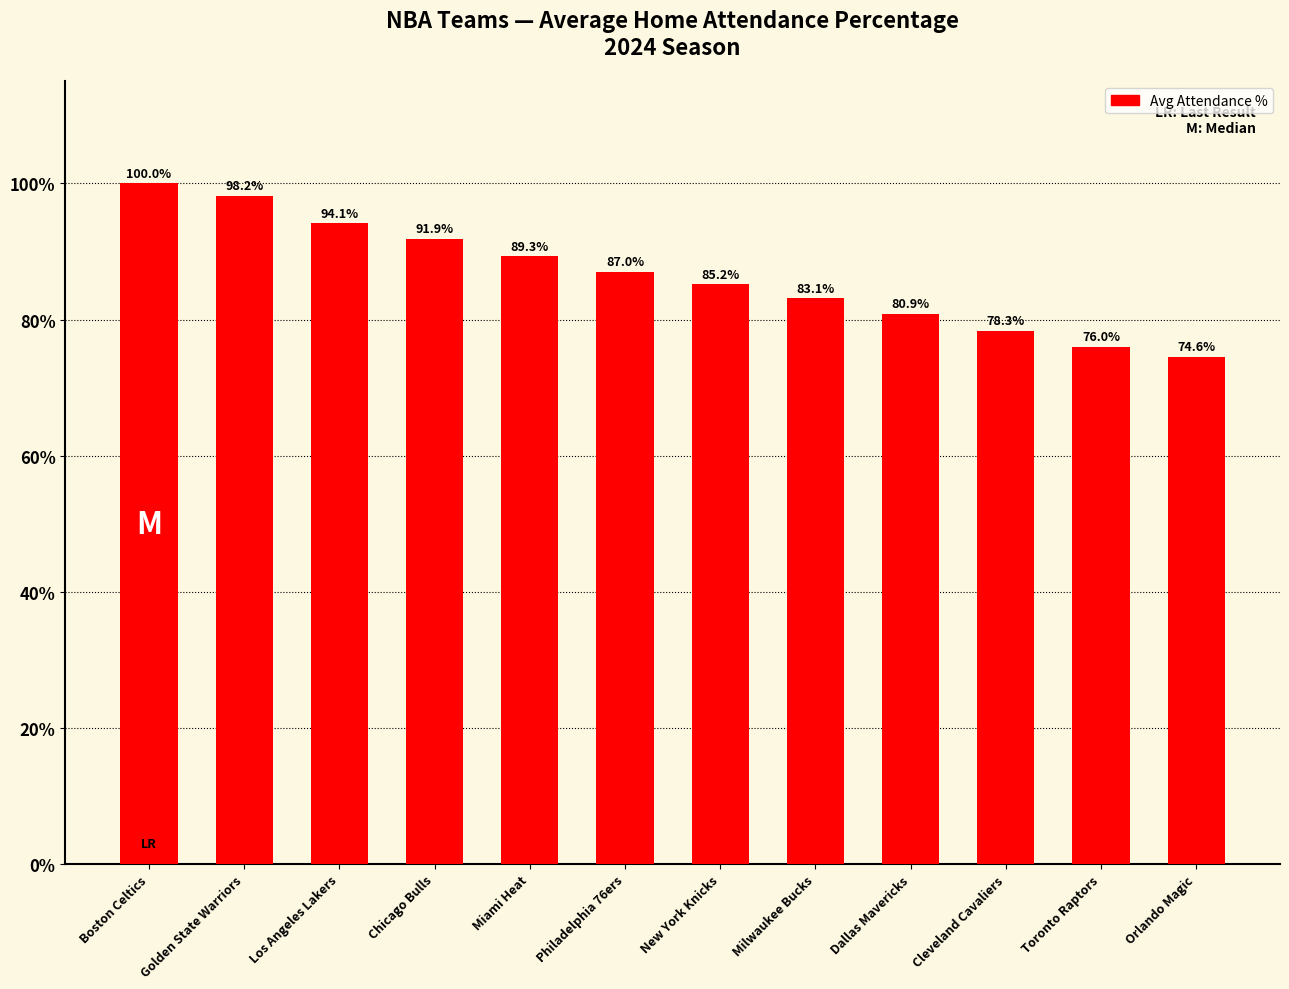

At which category does the chart reach its peak across all series?

Boston Celtics